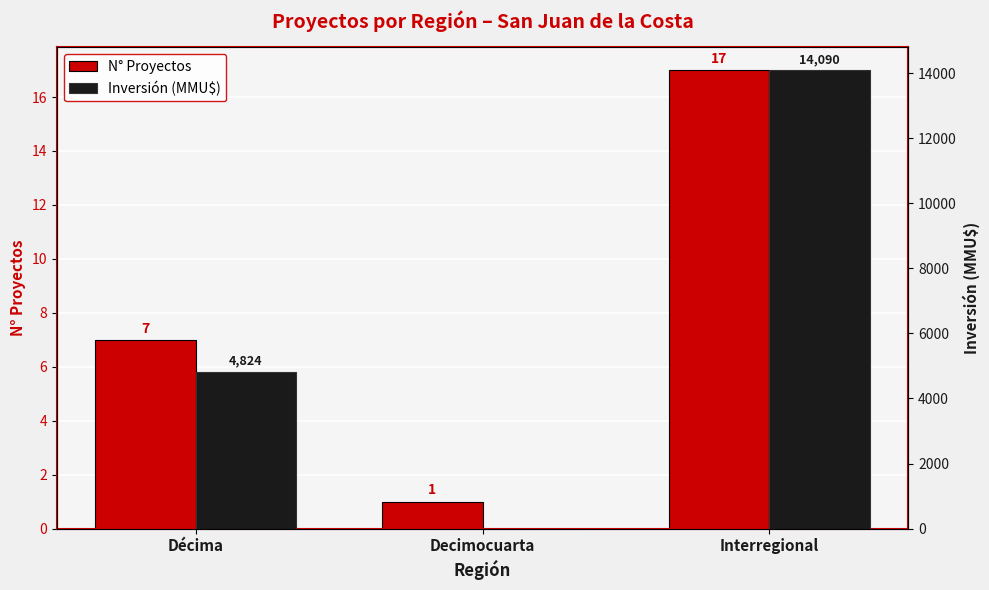

Reading left to right, transcribe all the data shown in this chart.

N° Proyectos: Décima=7	Decimocuarta=1	Interregional=17
Inversión (MMU$): Décima=4824	Decimocuarta=0	Interregional=14090